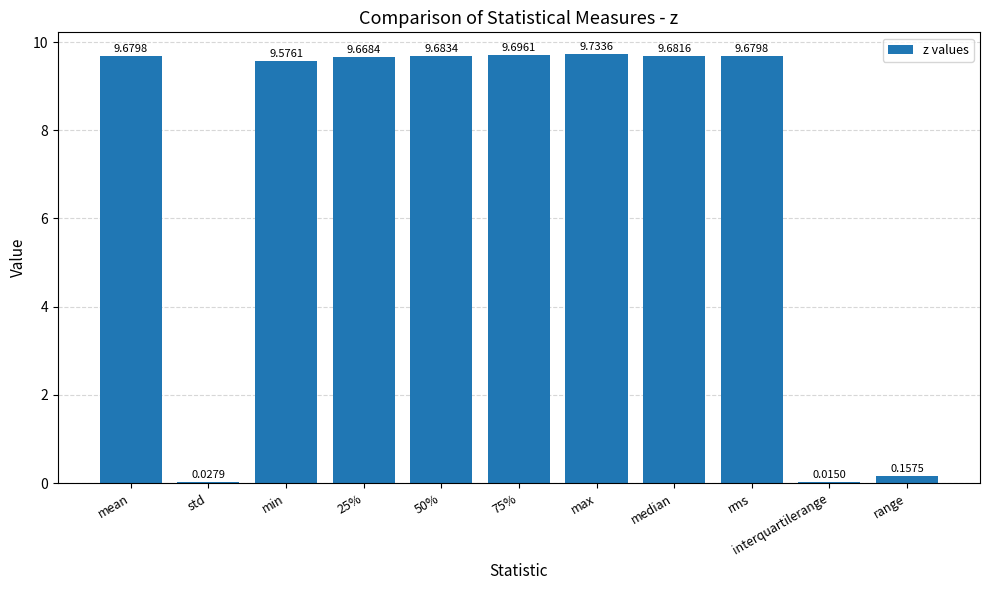

What is the greatest value displayed?

9.7